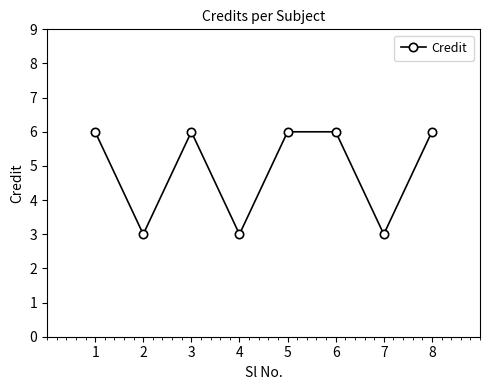

Approximately how many times larger is the value at 6 compared to 4?

2.0